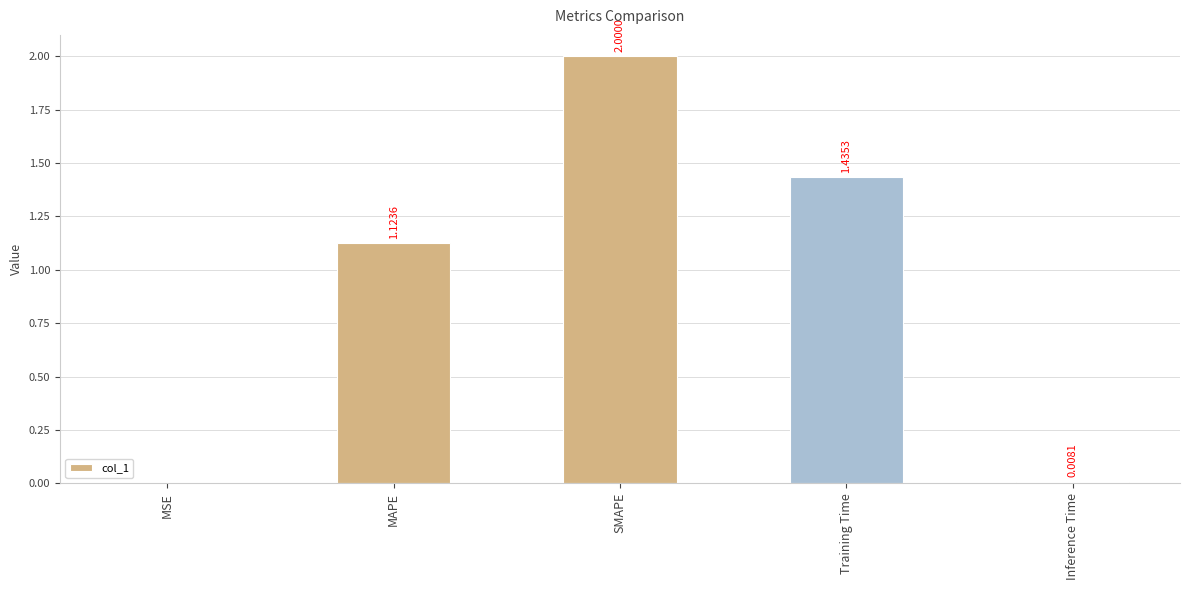

Where does the data first go above 1?

MAPE